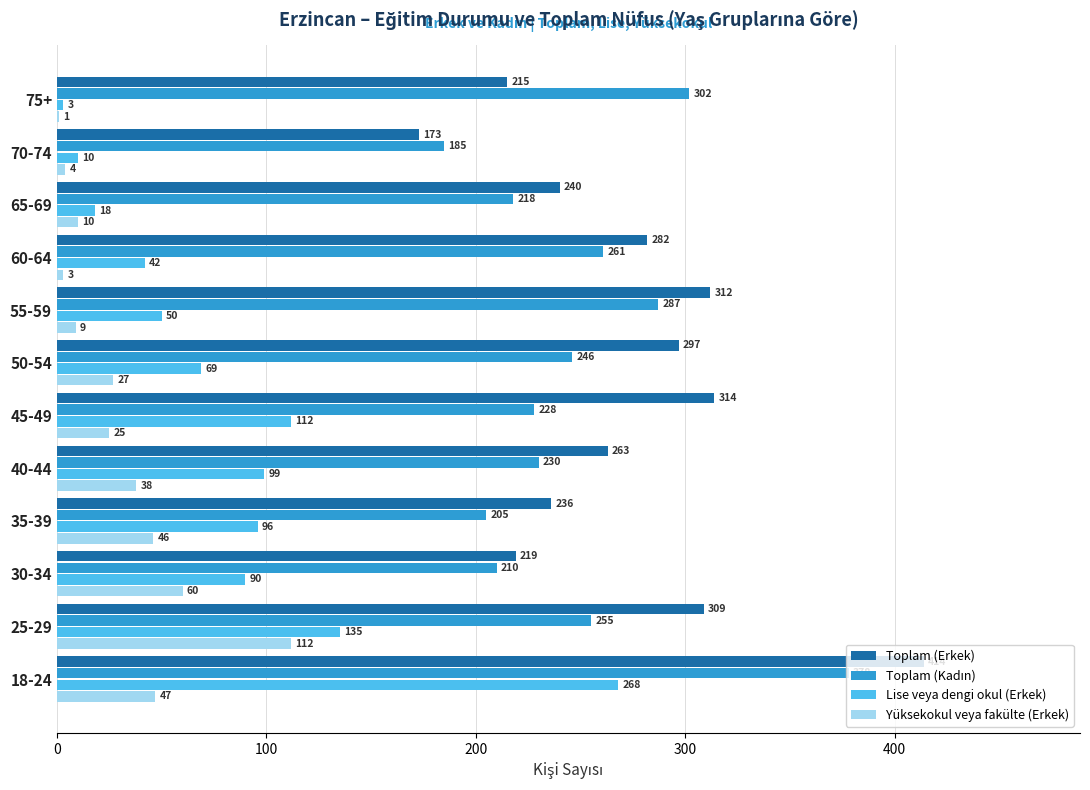

Read the Yüksekokul veya fakülte (Erkek) value at 55-59, to the nearest 5.

10